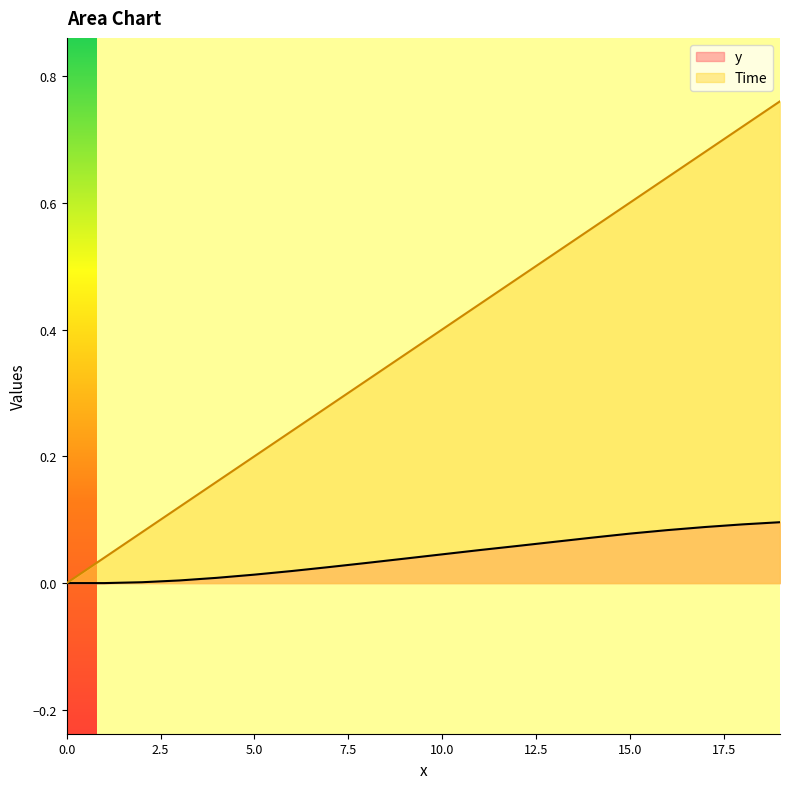

Which series has the widest spread of values?

Time